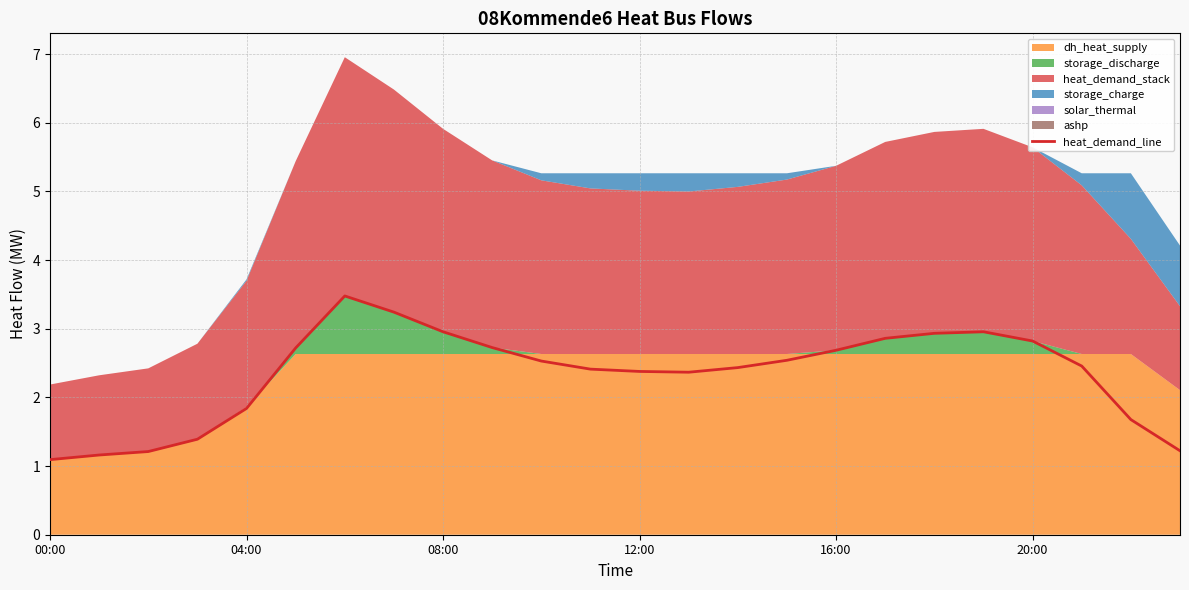

Where is heat_demand_line nearest to the value 2?

04:00